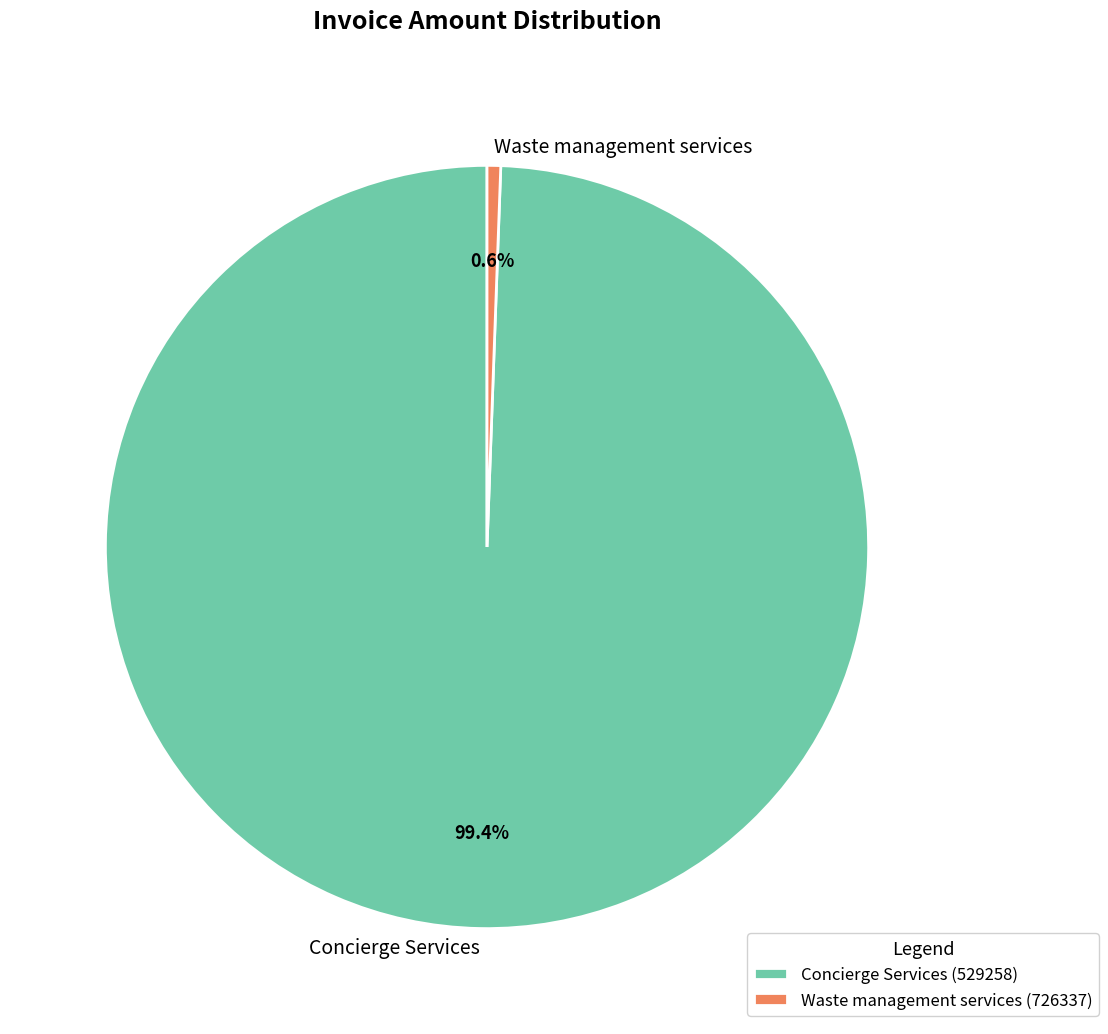

What percentage is NOT represented by Concierge Services?

0.6%